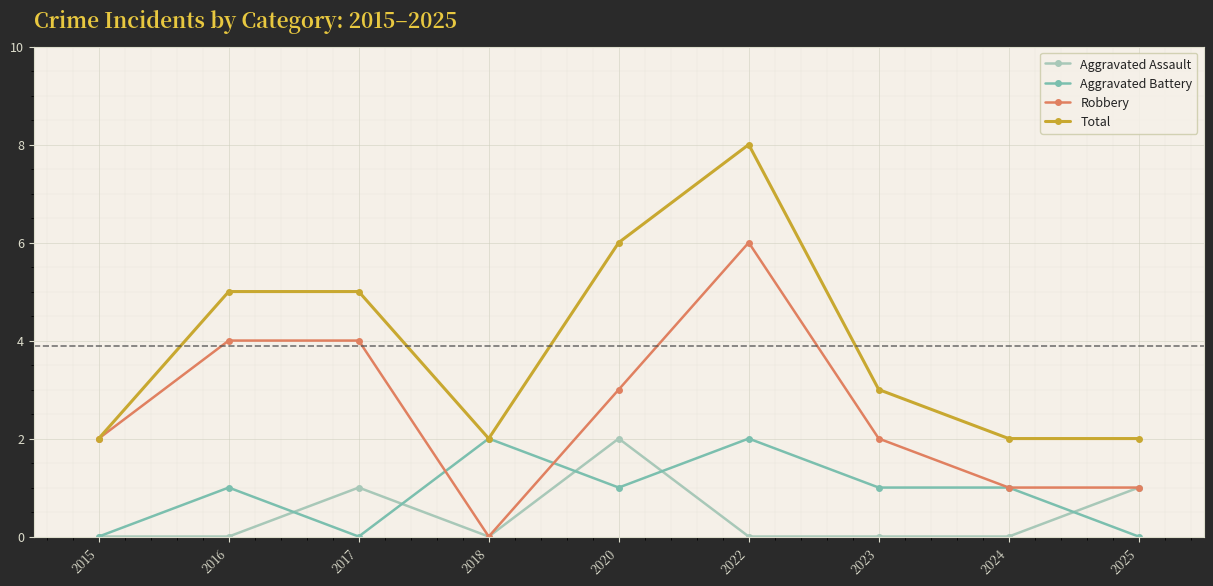

How many values in Robbery are above zero?

8